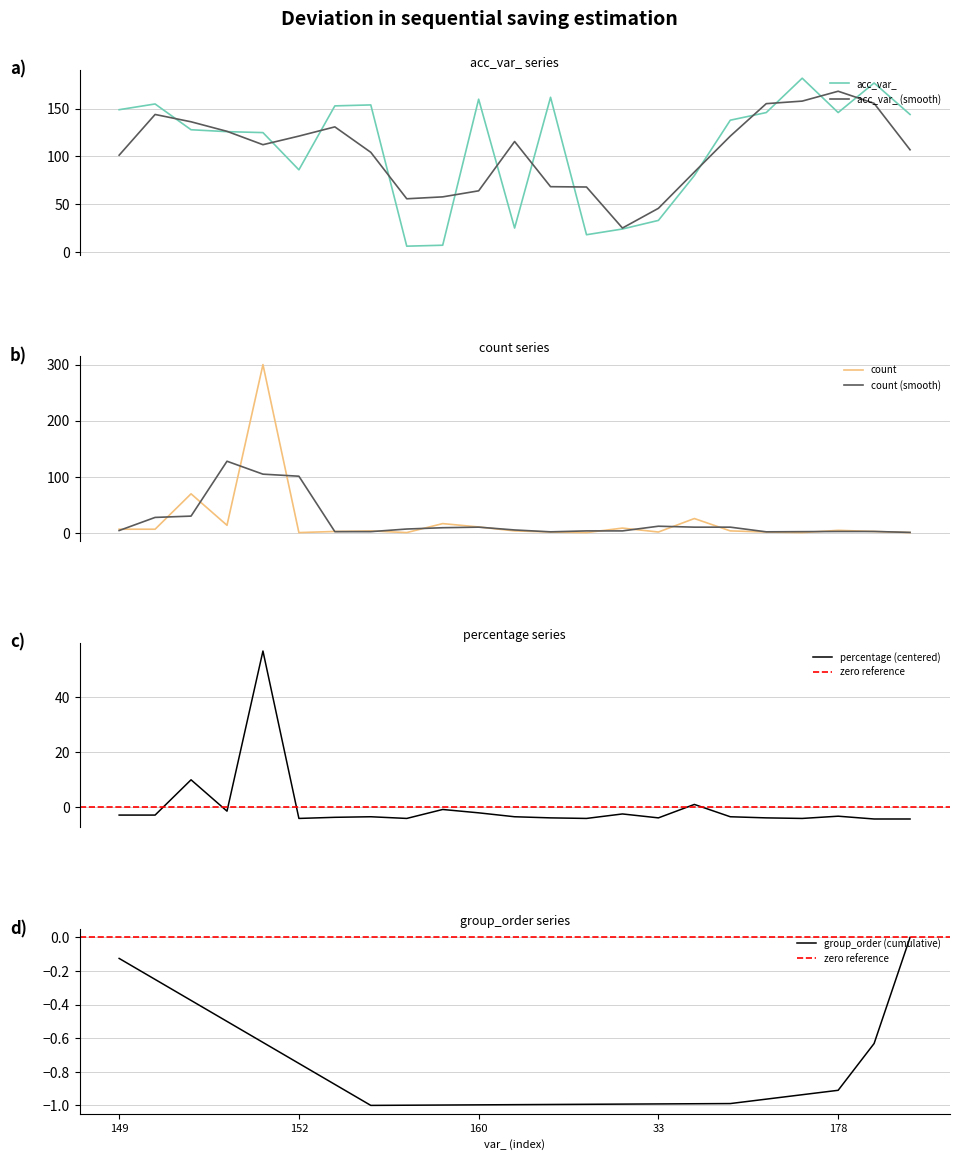

Is it true that percentage equals -0.9 at 33?

False